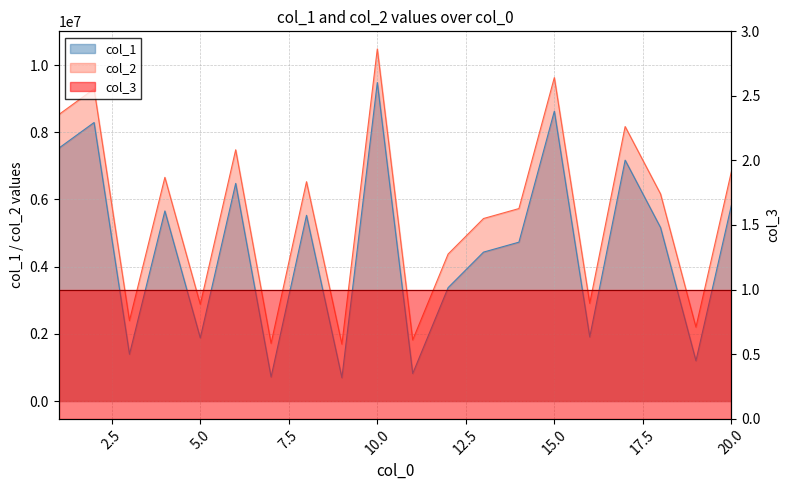

Reading right to left, extract all data points from this chart.

col_1: 20=5822901	19=1198647	18=5163110	17=7169303	16=1907070	15=8626136	14=4728314	13=4432123	12=3375070	11=818168	10=9478771	9=692744	8=5527656	7=715542	6=6477191	5=1877098	4=5656910	3=1391405	2=8289061	1=7522766
col_2: 20=6822901	19=2198647	18=6163110	17=8169303	16=2907070	15=9626136	14=5728314	13=5432123	12=4375070	11=1818168	10=10478771	9=1692744	8=6527656	7=1715542	6=7477191	5=2877098	4=6656910	3=2391405	2=9289061	1=8522766